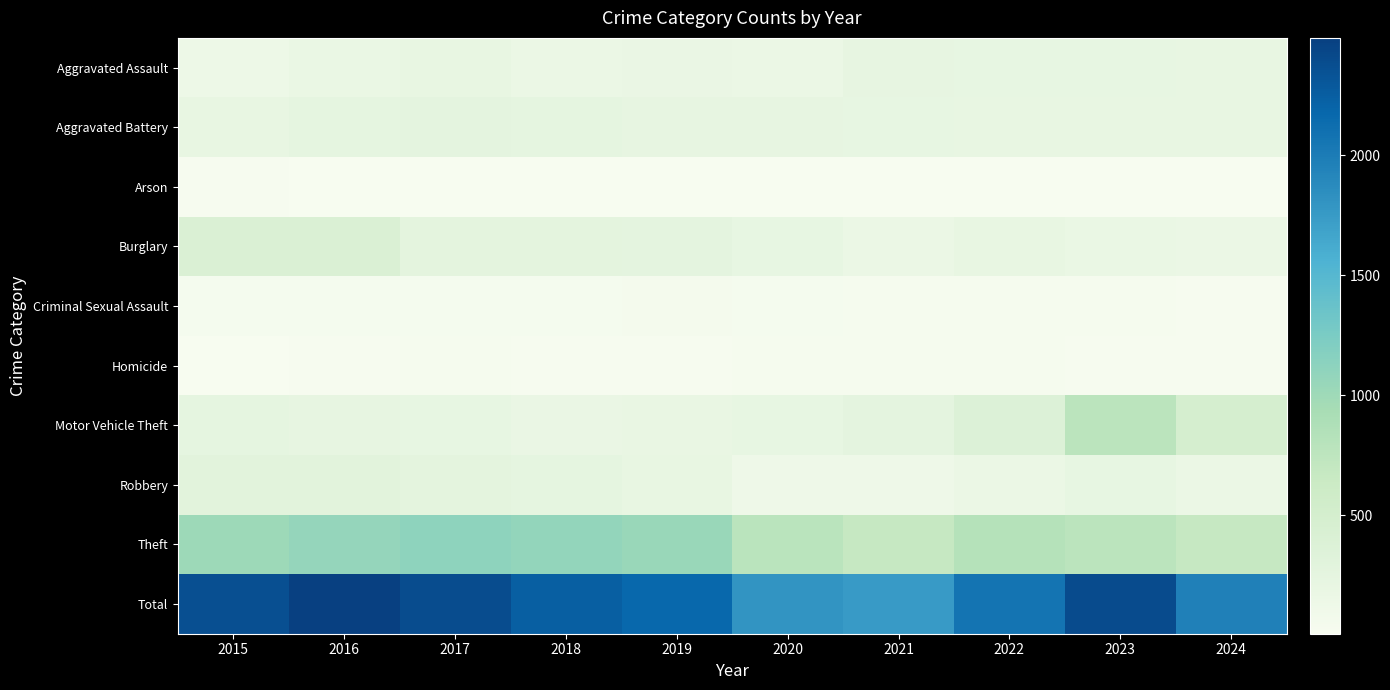

Which series has the largest total across all categories?

Total